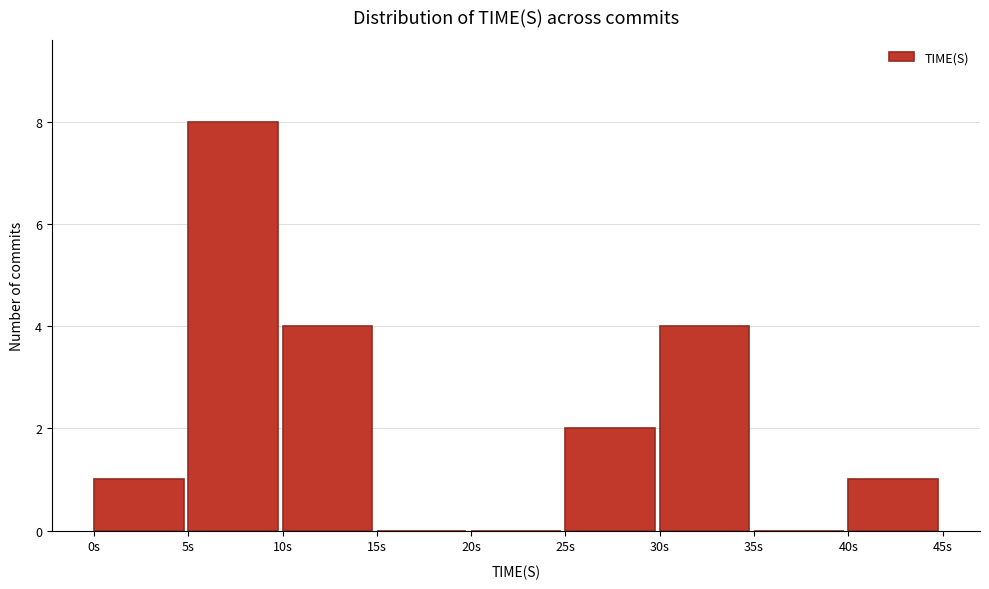

Over which range of the x-axis is the bar tallest?

5 to 10